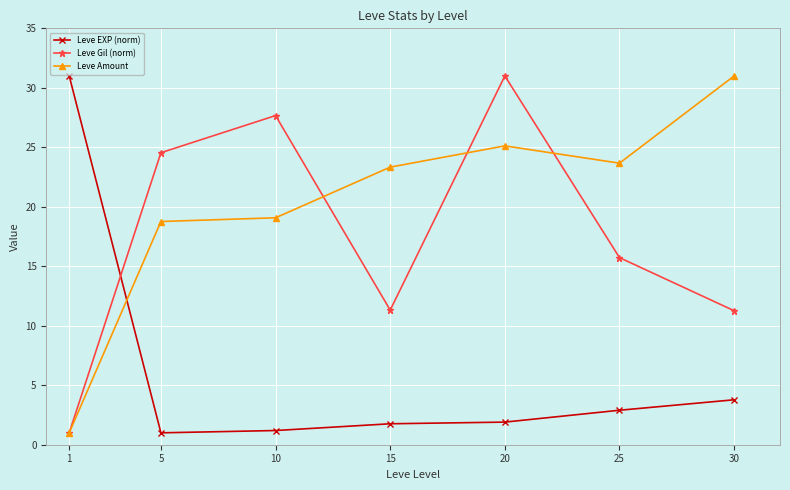

What is the lowest value of the Leve Gil (norm) series?

1.0